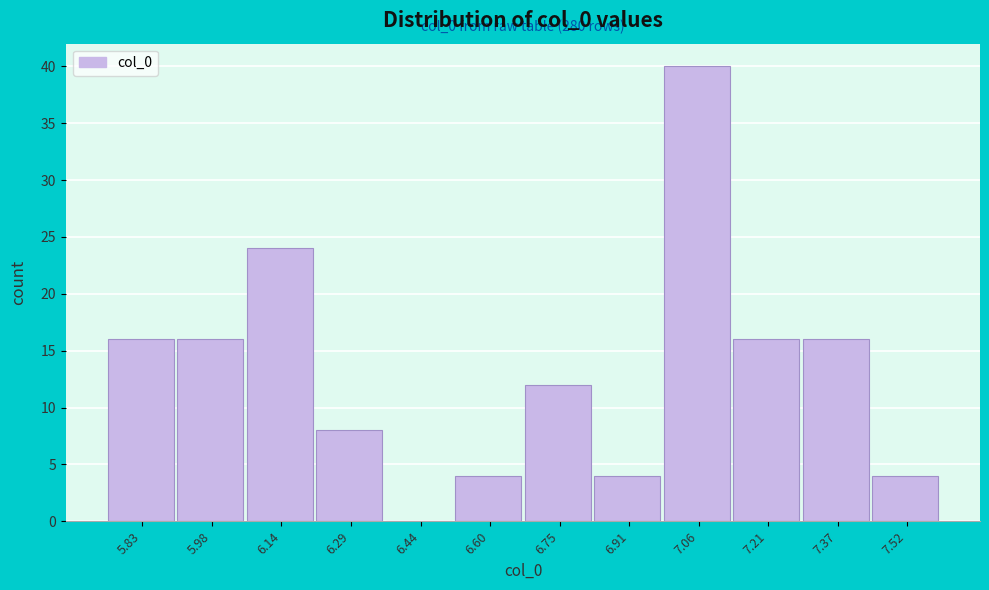

Which range on the x-axis has the tallest bar?

6.98 to 7.14